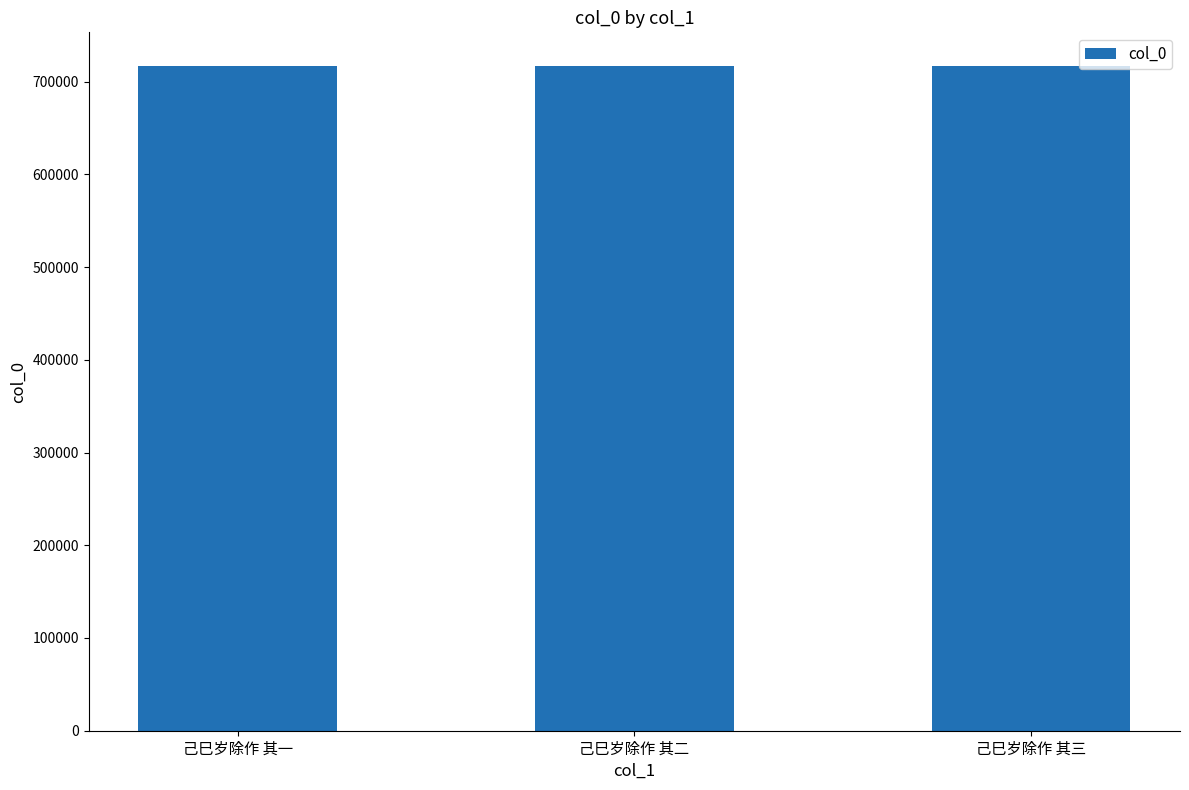

What is the smallest value displayed?

717290